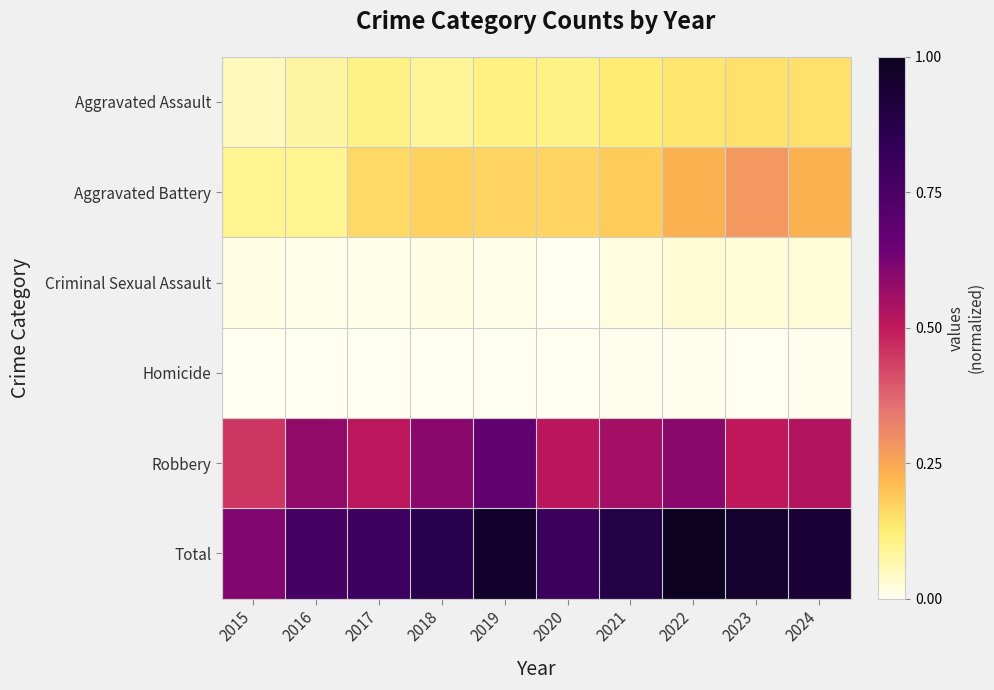

Which series has the largest range (max minus min)?

Total